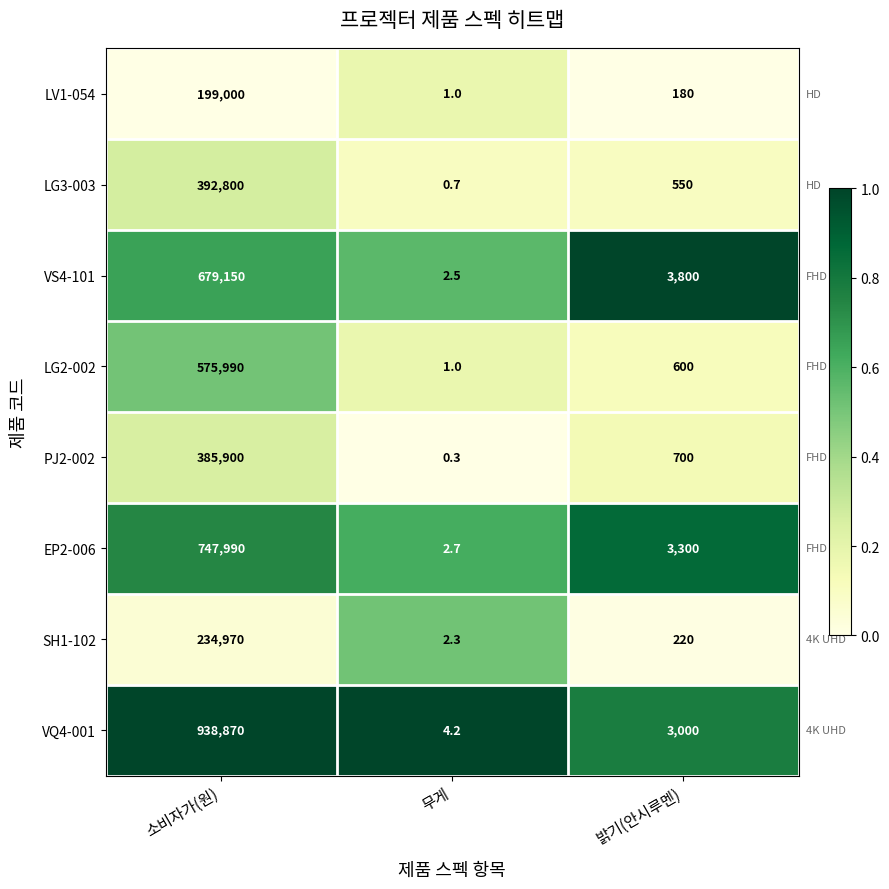

What is the average value of the PJ2-002 series?

128866.8